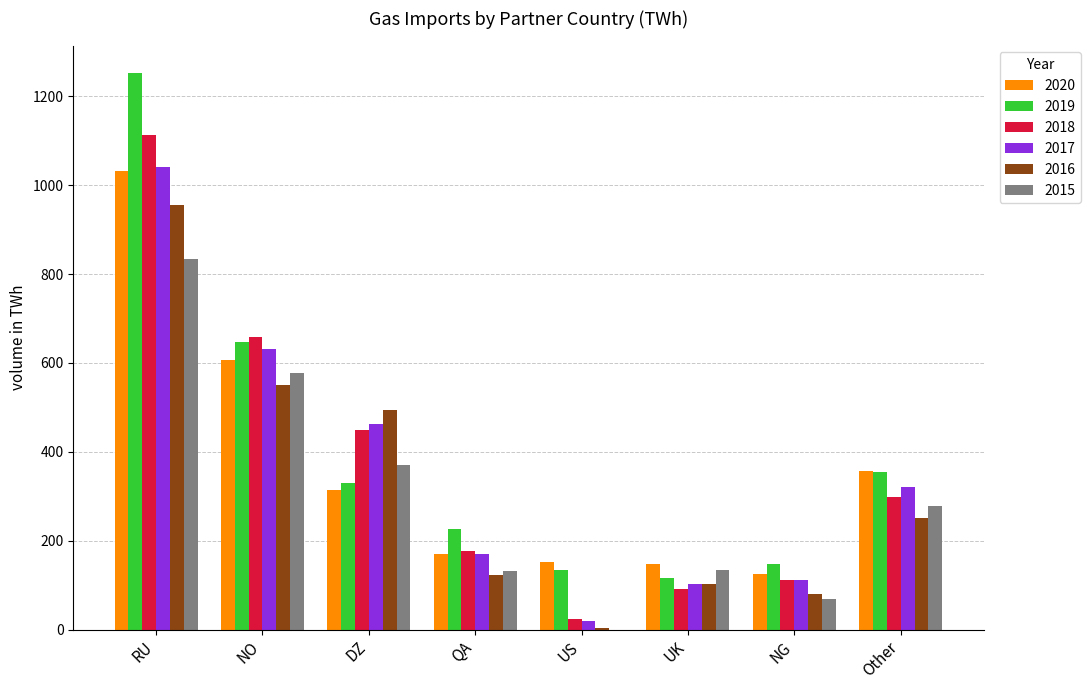

Between RU and NO, which series saw the biggest shift?

2019